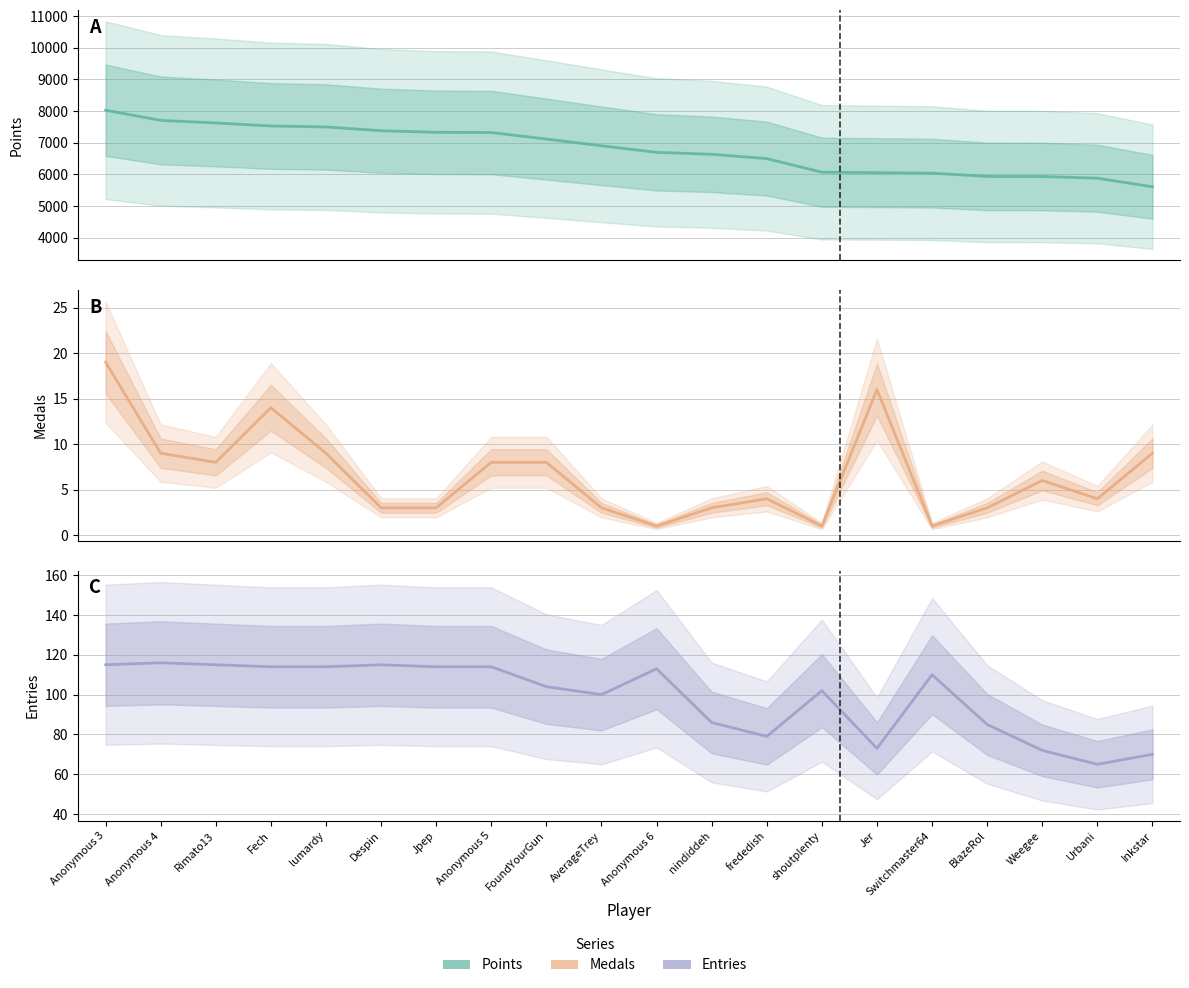

True or false: Entries and Medals intersect in this chart.

False